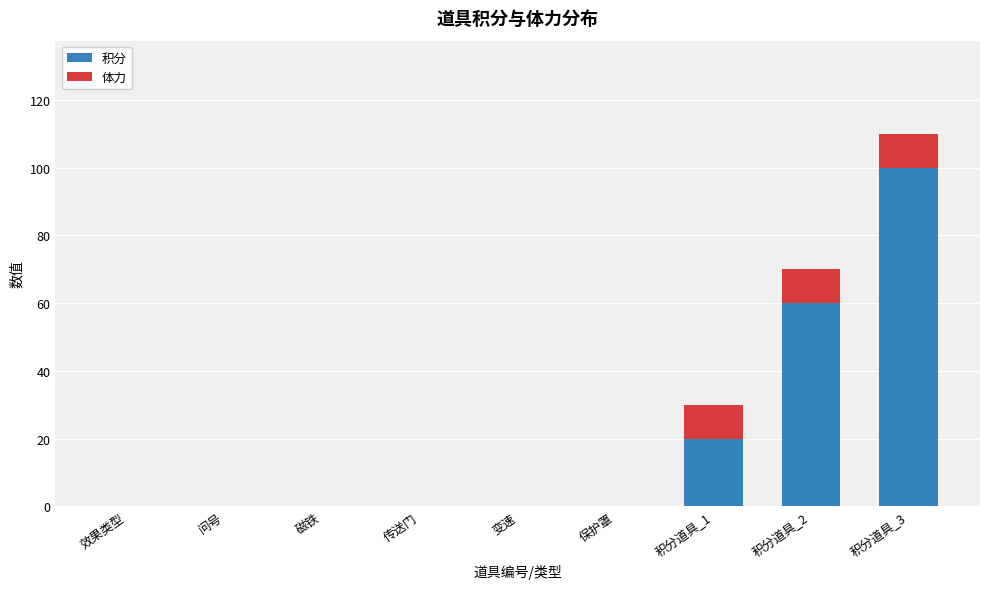

Which series changed the most between 效果类型 and 积分道具_1?

积分